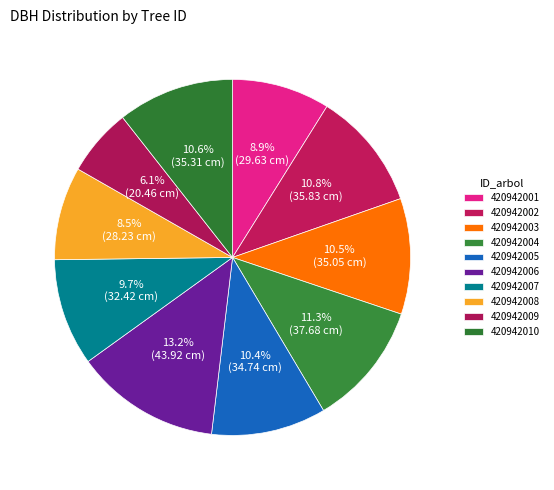

Rank the categories by value from lowest to highest.

420942009, 420942008, 420942001, 420942007, 420942005, 420942003, 420942010, 420942002, 420942004, 420942006